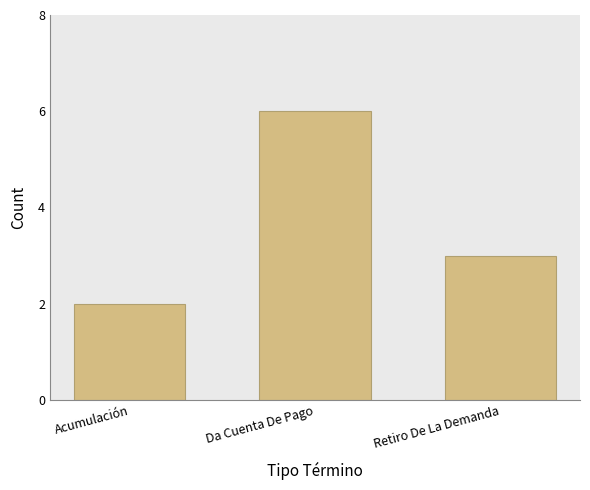

What position from the right is Acumulación?

3